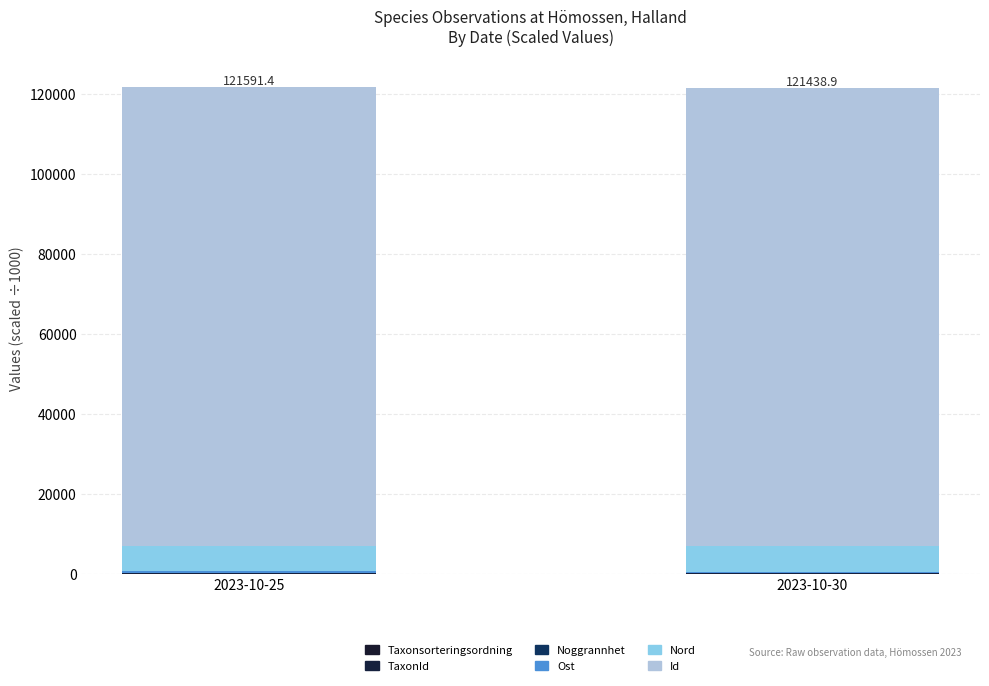

Rank the categories by Taxonsorteringsordning value from highest to lowest.

2023-10-25, 2023-10-30